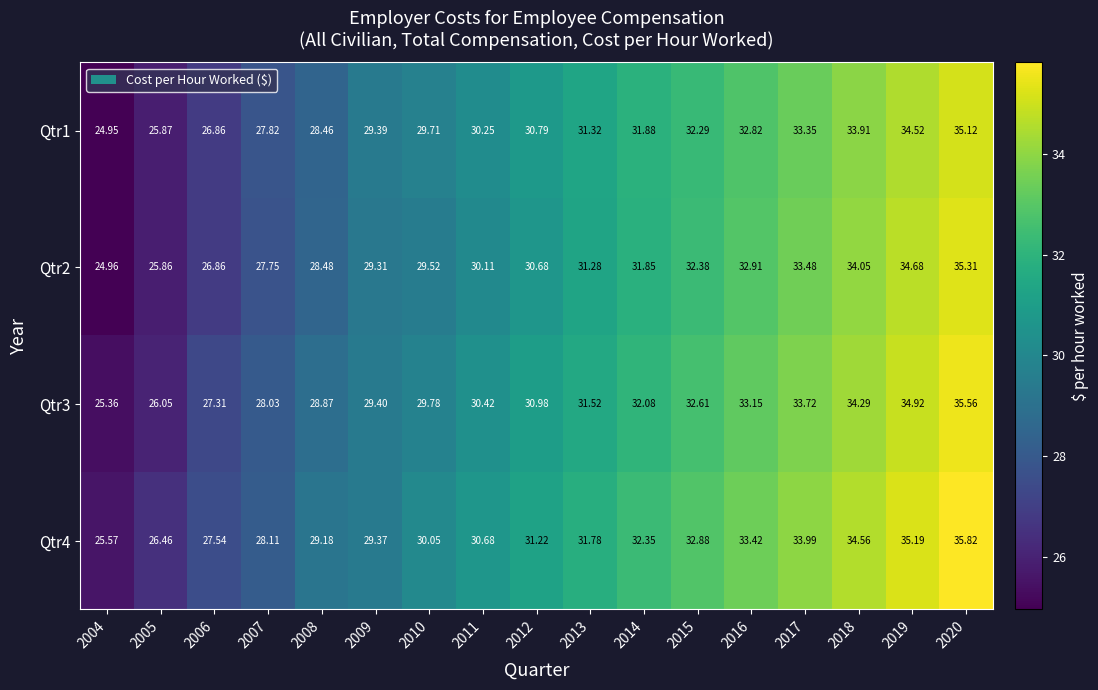

Which category has the highest value in the Qtr3 series?

2020